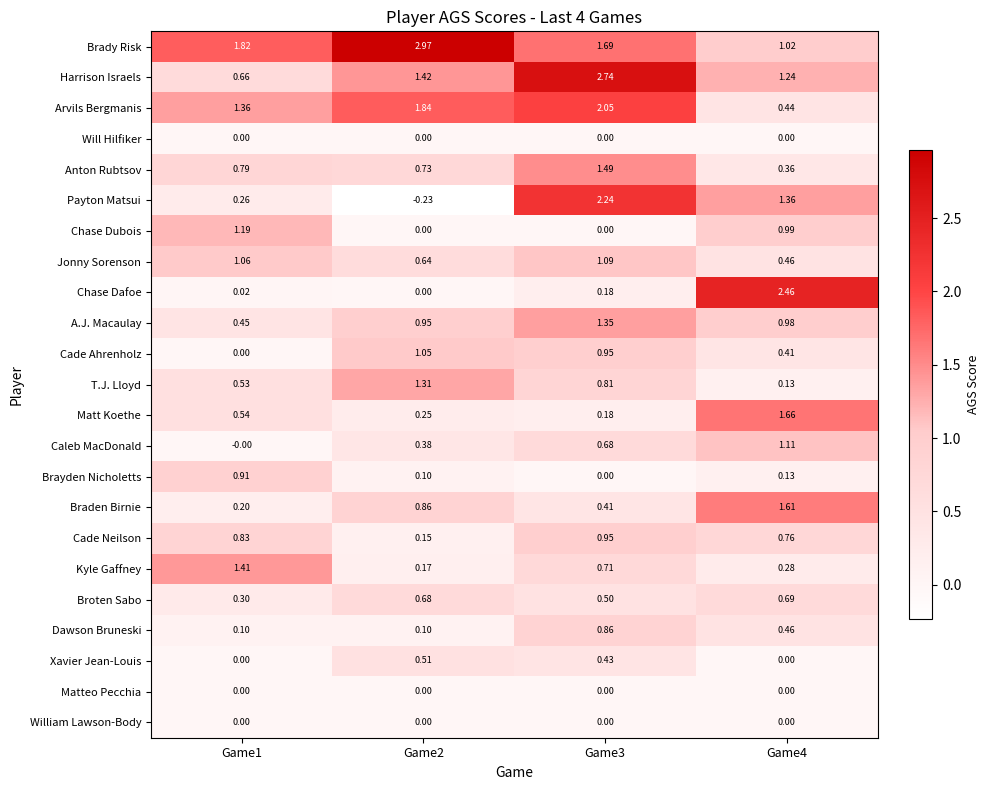

Which series changed the most between Game3 and Game4?

Chase Dafoe